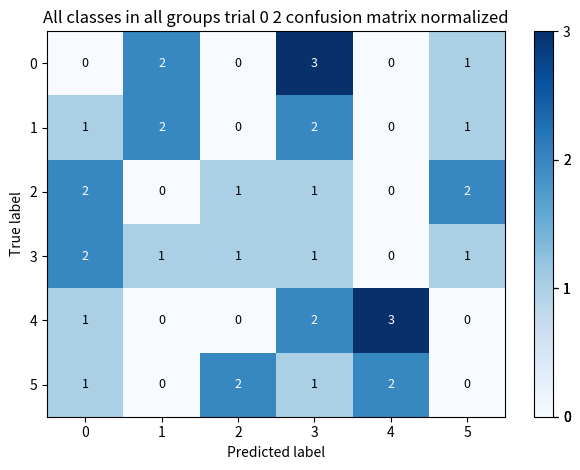

Between 3 and 4, which series saw the biggest shift?

0